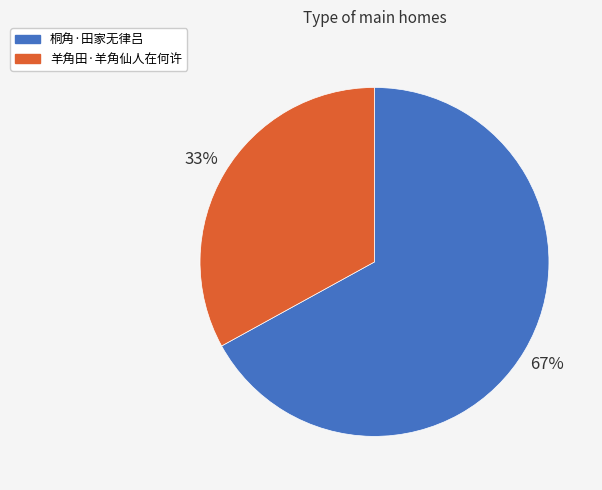

What percentage is the 桐角·田家无律吕 slice, to the nearest percent?

67%